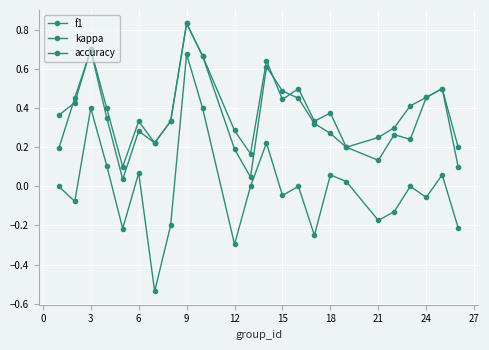

Where is the first local maximum for kappa?

3